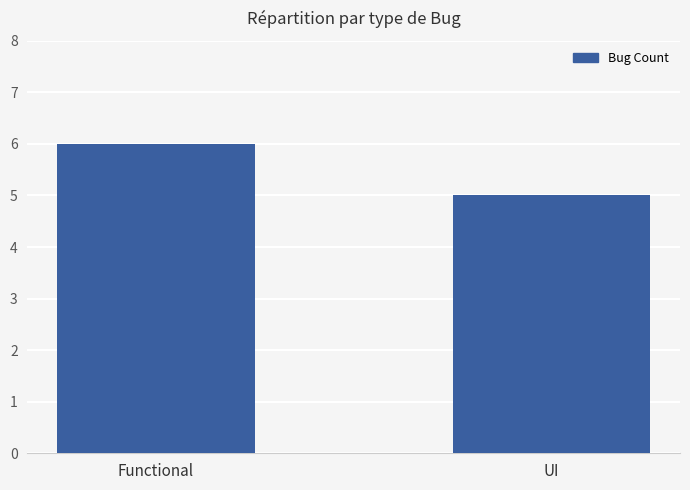

Is it true that the value at Functional is 6?

True